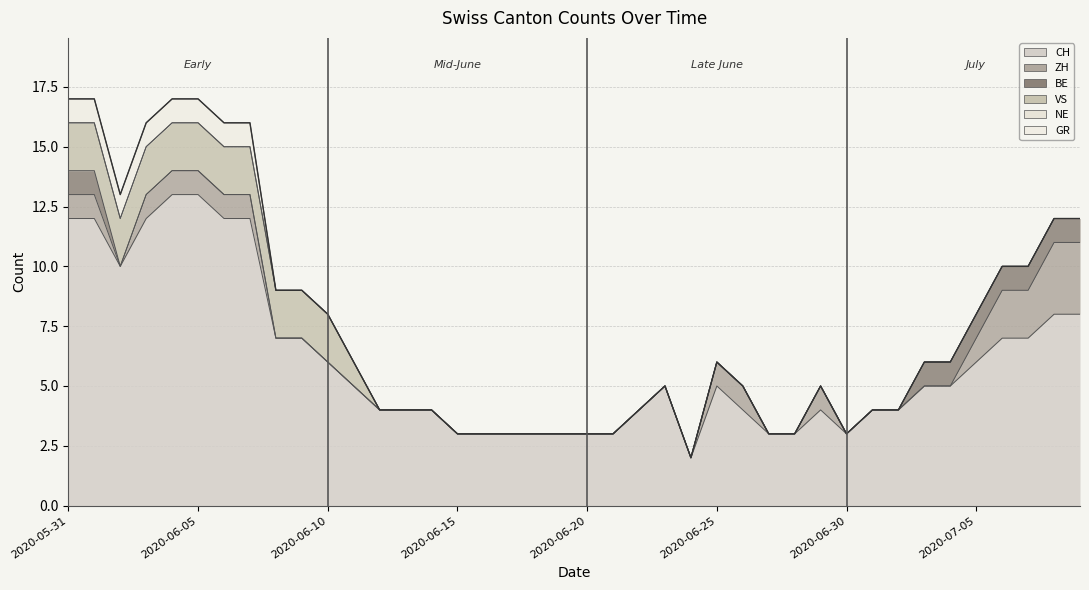

True or false: VS and GR intersect in this chart.

False